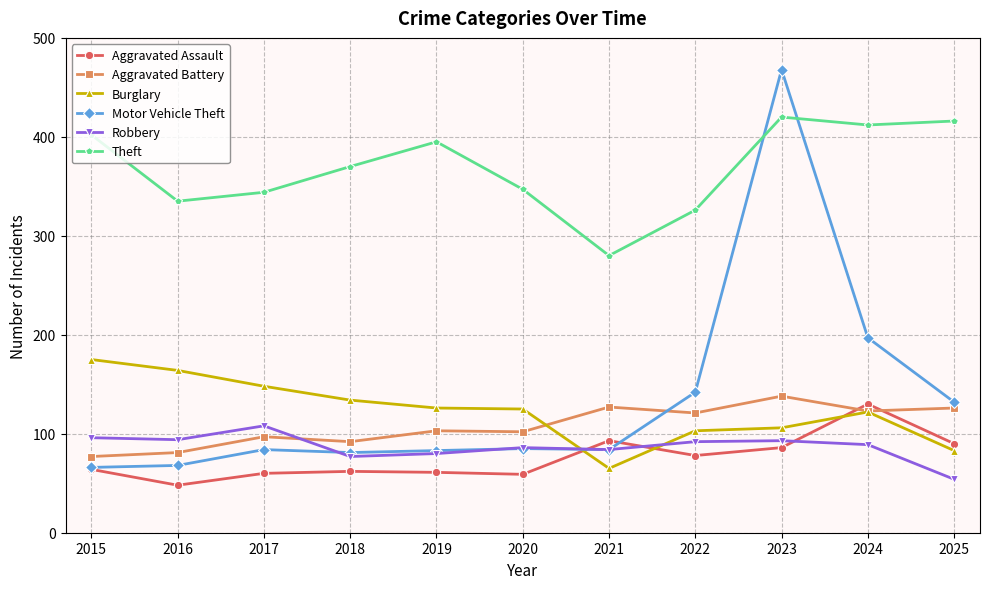

True or false: Burglary and Theft cross at least once.

False